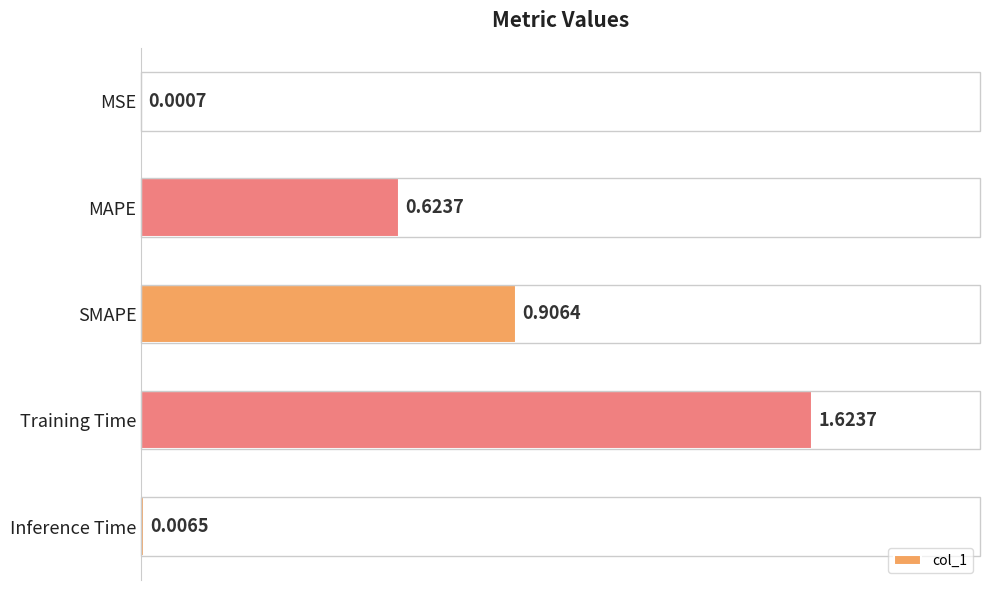

What is the change in value from SMAPE to Inference Time?

-0.9